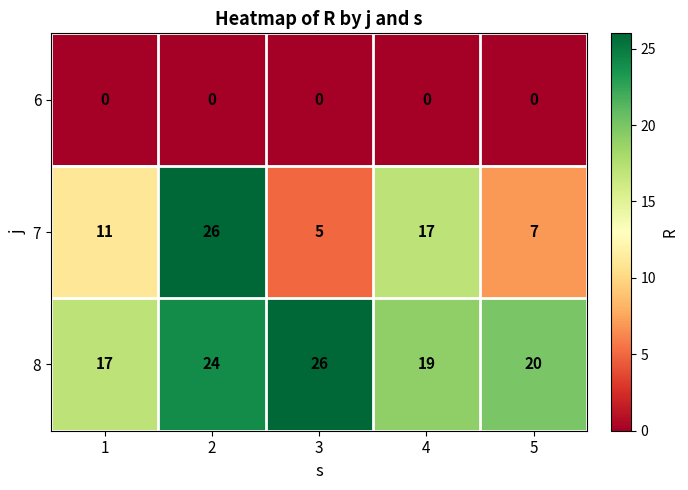

What is the minimum value for 7?

5